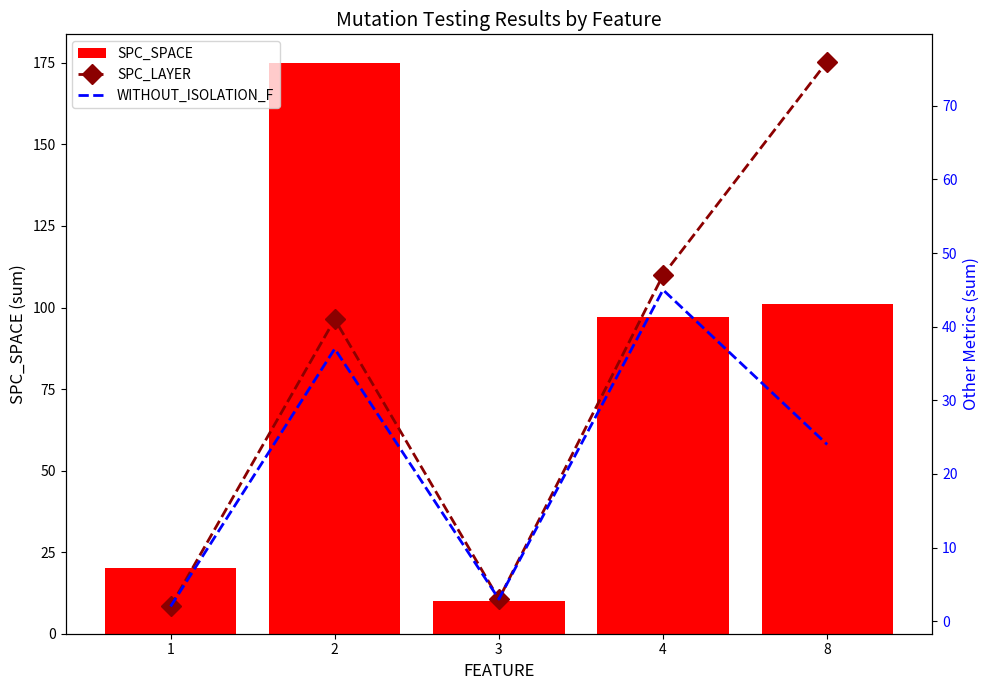

What is the difference between the maximum and minimum values in the SPC_SPACE series?

165